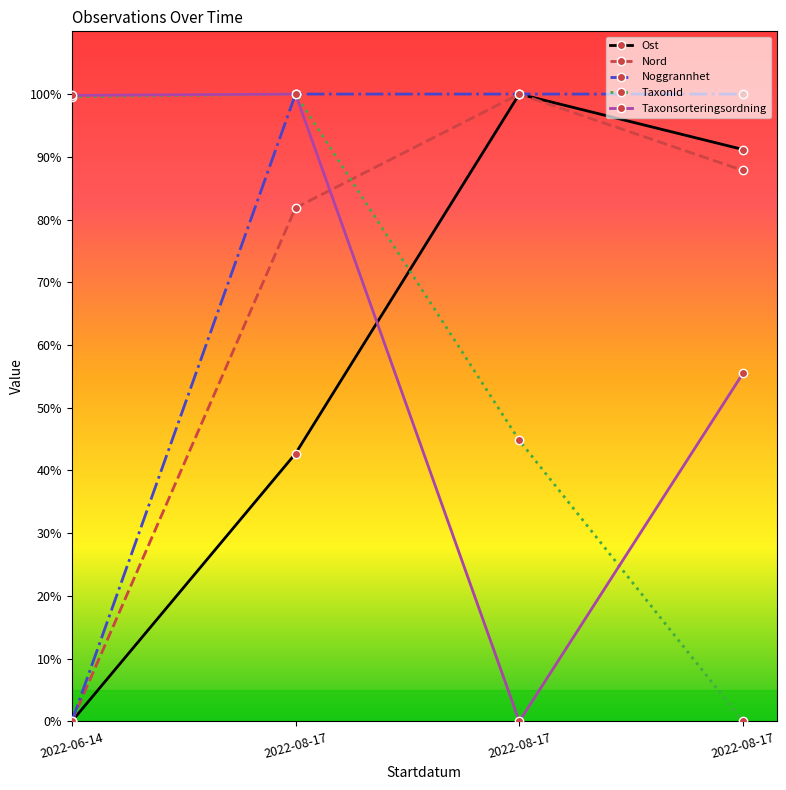

Is this an area chart (filled region under the line)?

No